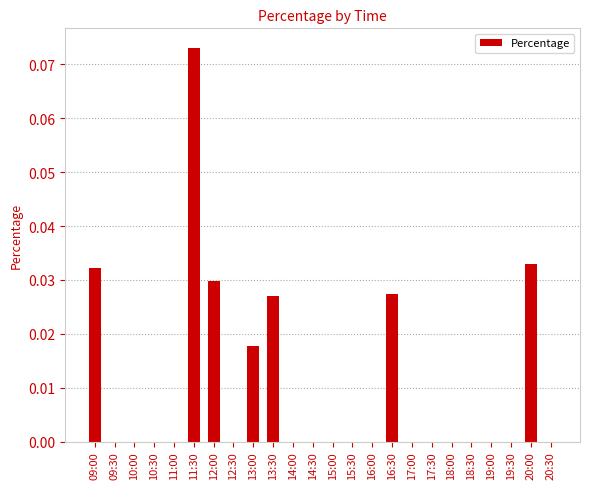

Which category has the highest value across all series?

11:30